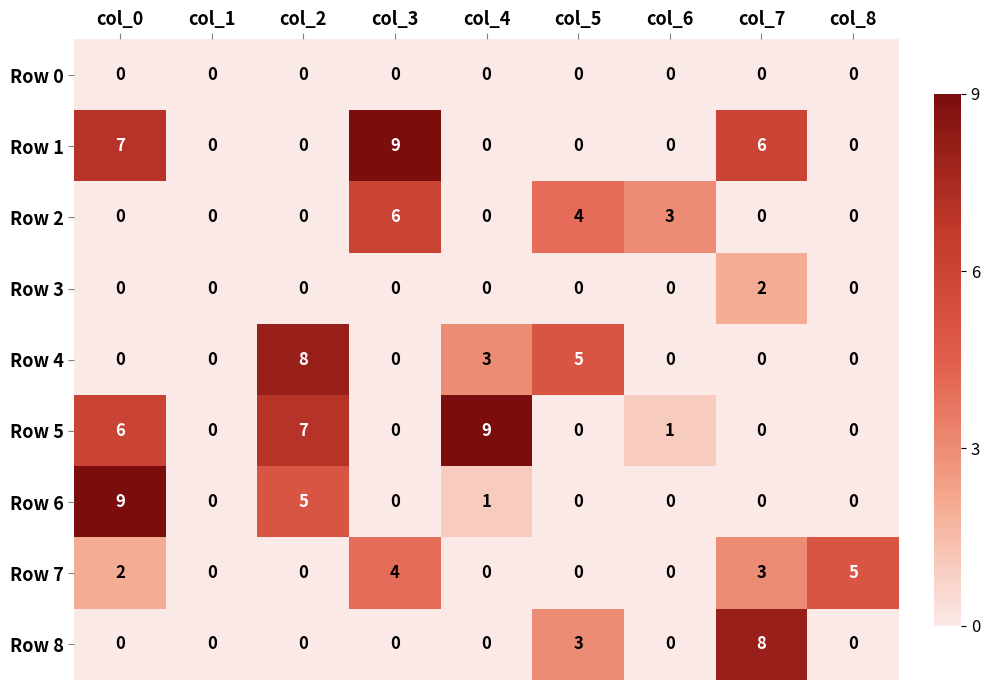

True or false: Row 7 has a value of 4 at col_3.

True